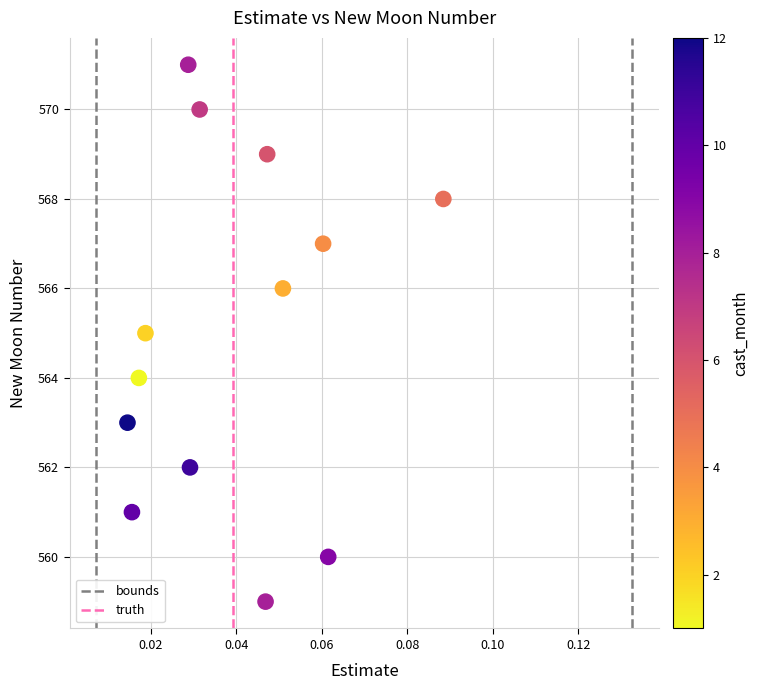

What is the range of Y values (max minus min)?

12